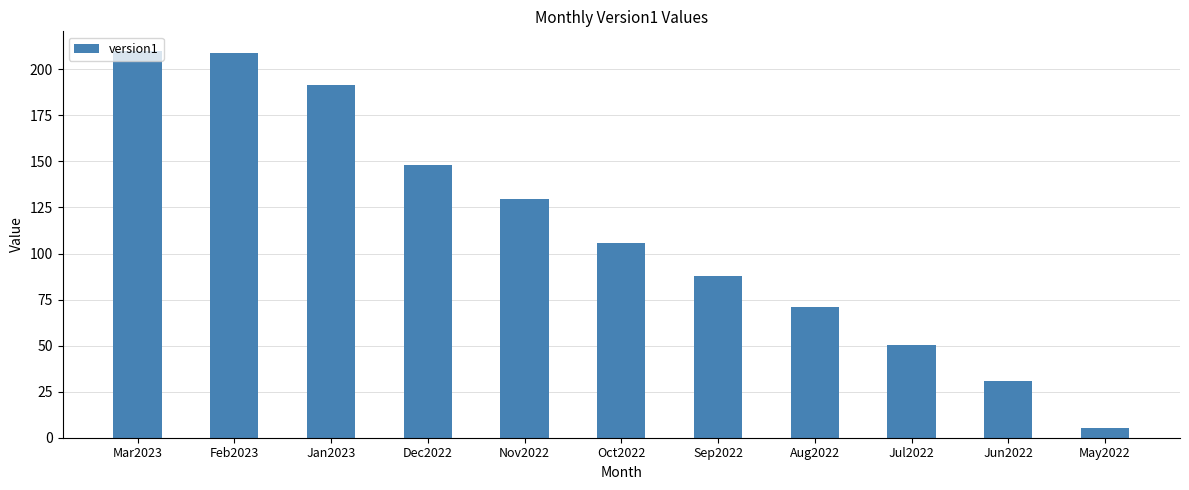

What is the maximum value shown in the chart?

210.1